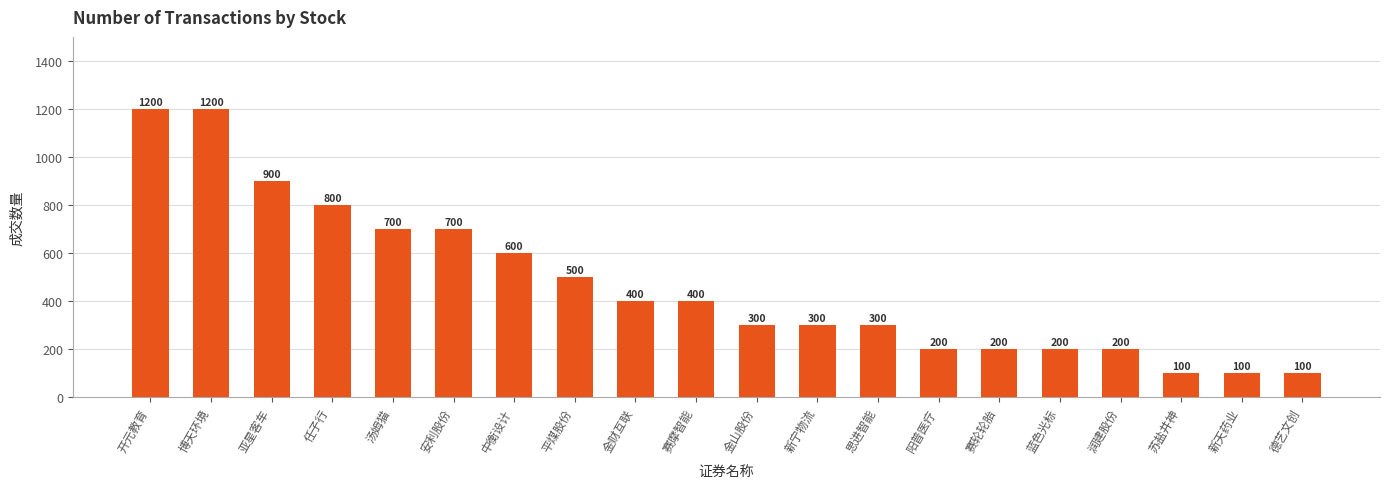

Reading left to right, transcribe all the data shown in this chart.

开元教育=1200	博天环境=1200	亚星客车=900	任子行=800	汤姆猫=700	安利股份=700	中衡设计=600	平煤股份=500	金财互联=400	赛摩智能=400	金山股份=300	新宁物流=300	思进智能=300	阳普医疗=200	赛轮轮胎=200	蓝色光标=200	润建股份=200	苏盐井神=100	新天药业=100	德艺文创=100